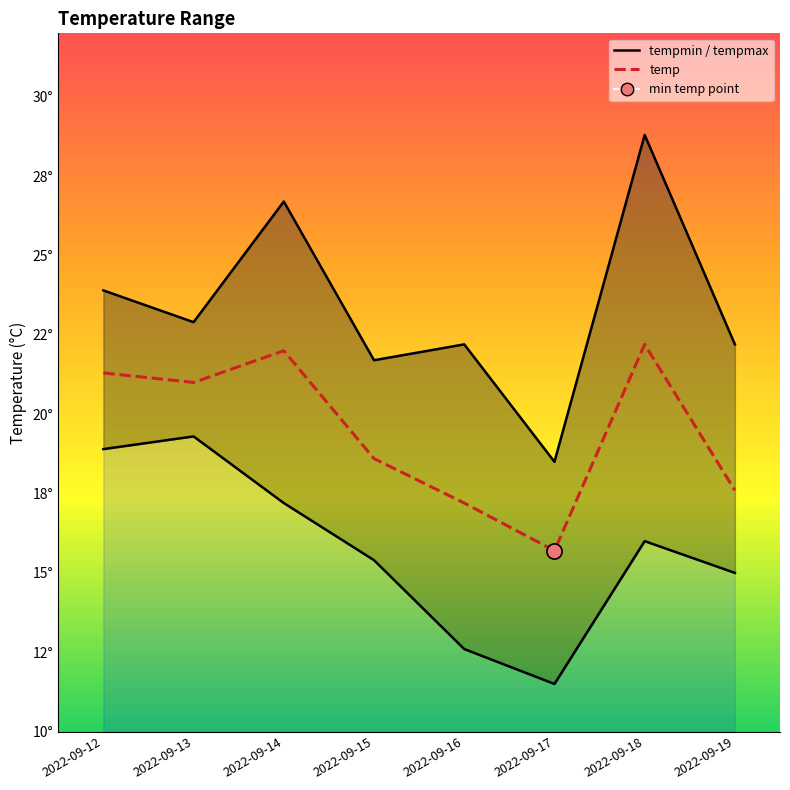

Is the value of temp at 2022-09-18 greater than the value of tempmax_line at 2022-09-14?

No